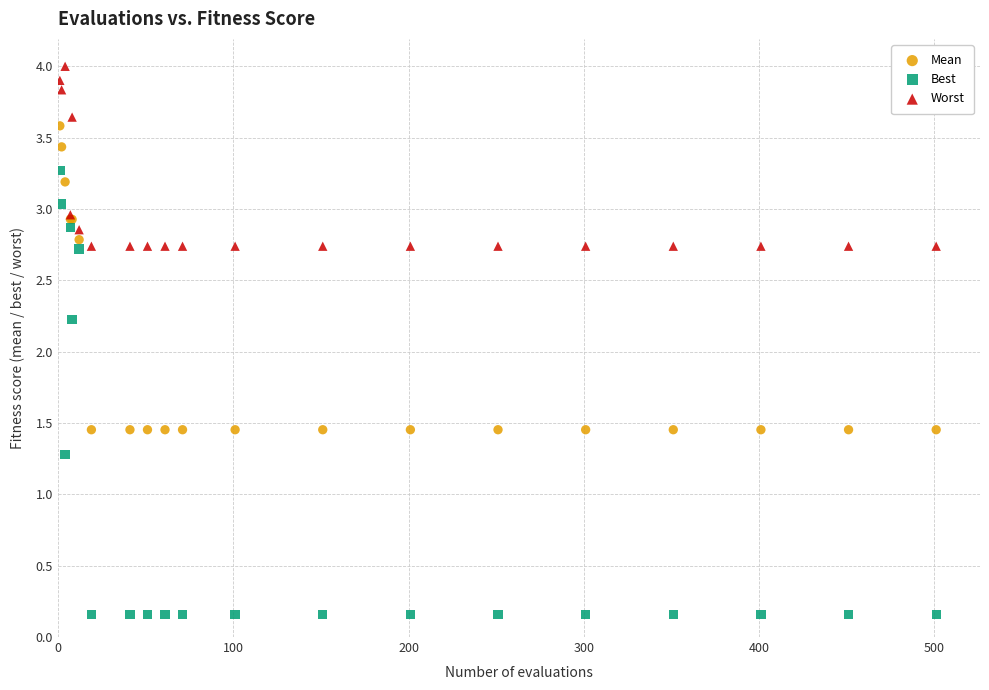

Which series contains the lowest Y value?

Best